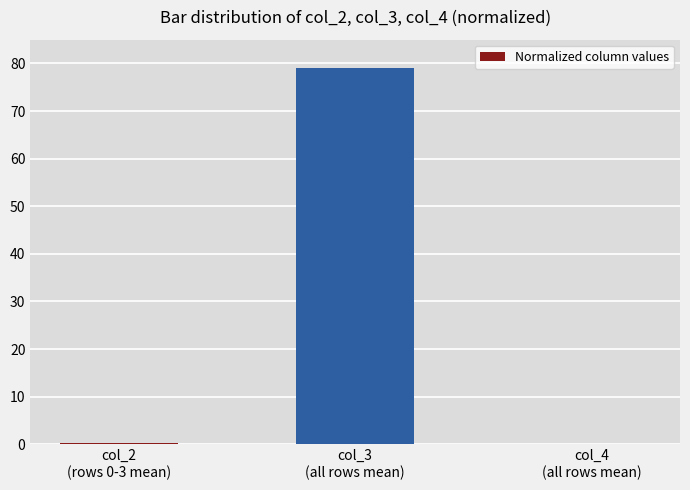

What is the maximum value shown in the chart?

79.0